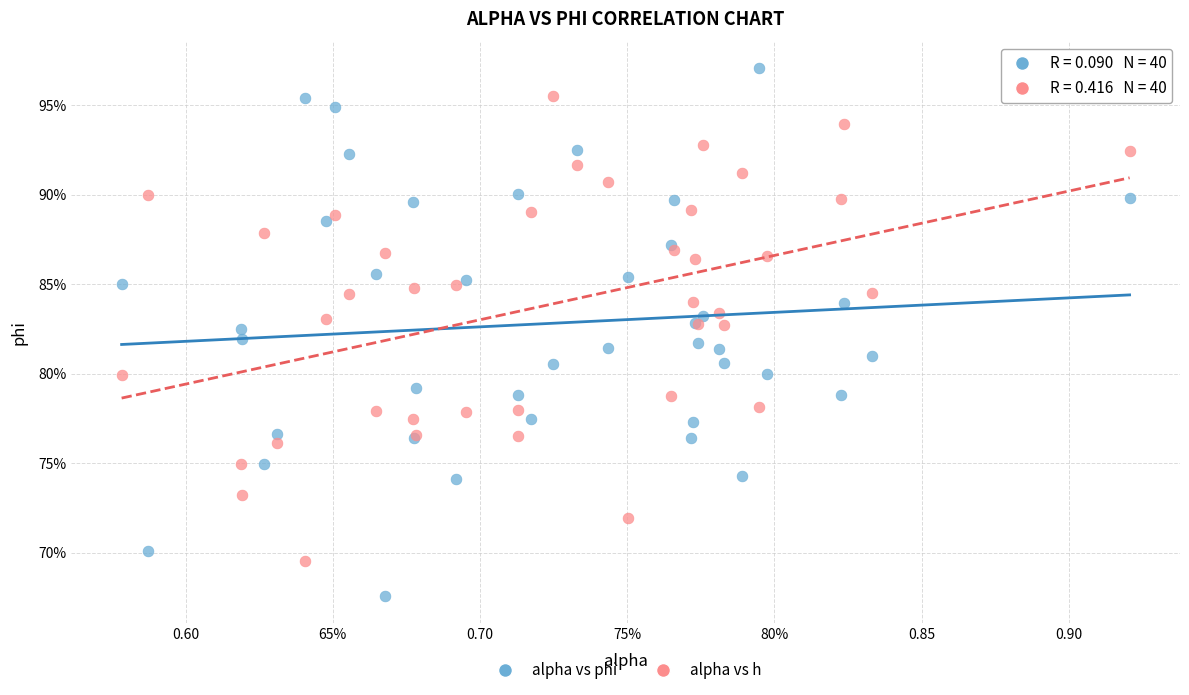

What are all the series names shown in the legend?

alpha vs phi, alpha vs h